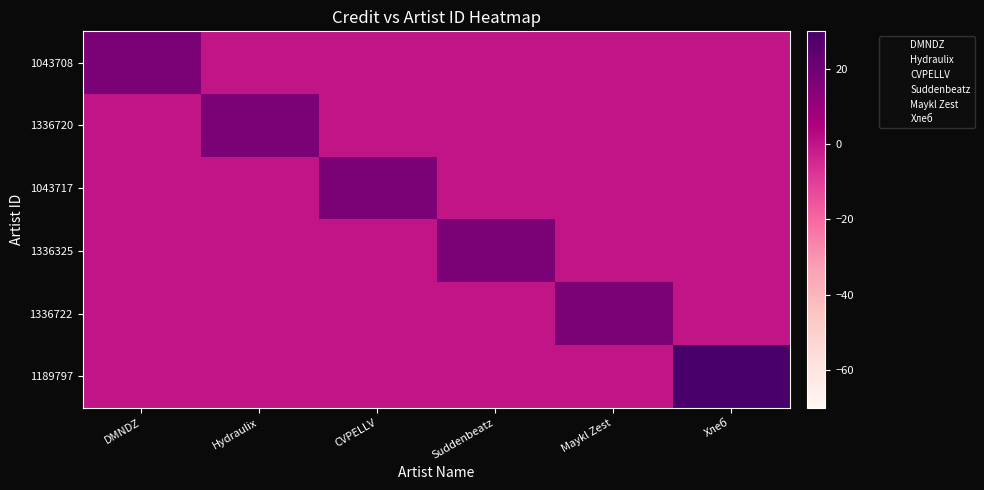

Which category has the highest value across all series?

Хлеб